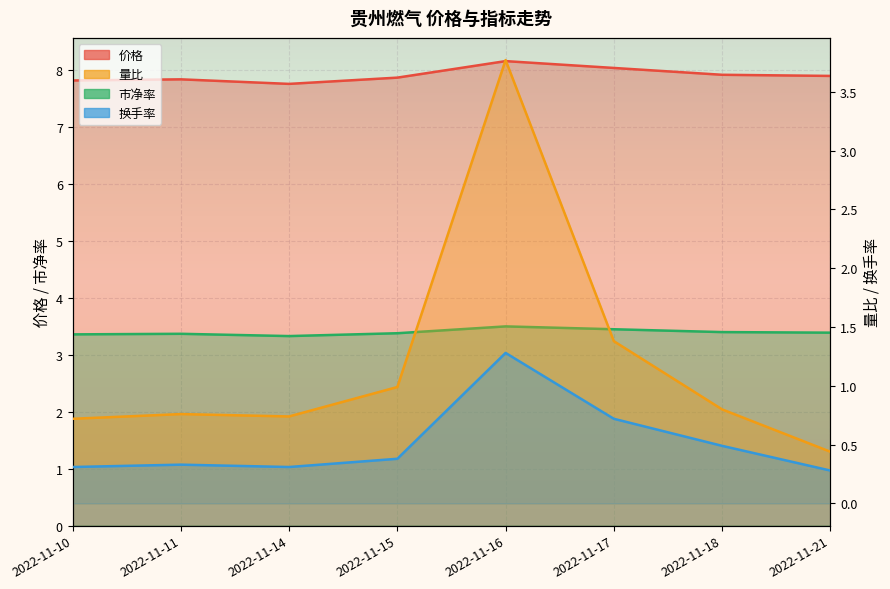

Rank the categories by 市净率 value from lowest to highest.

2022-11-14, 2022-11-10, 2022-11-11, 2022-11-15, 2022-11-21, 2022-11-18, 2022-11-17, 2022-11-16